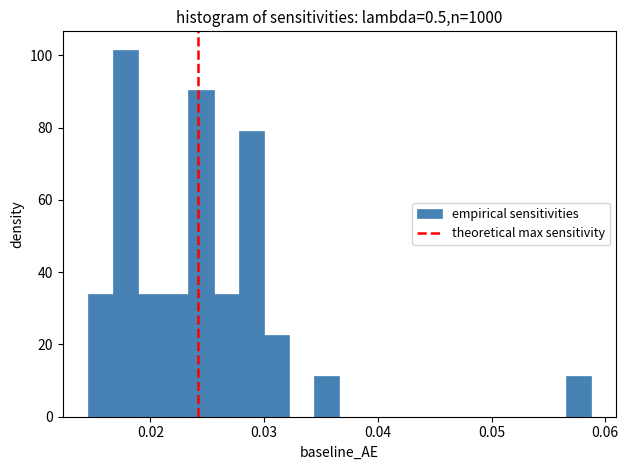

Around what value on the x-axis is the tallest bar? Give the approximate position of its centre, as read against the axis.

0.018